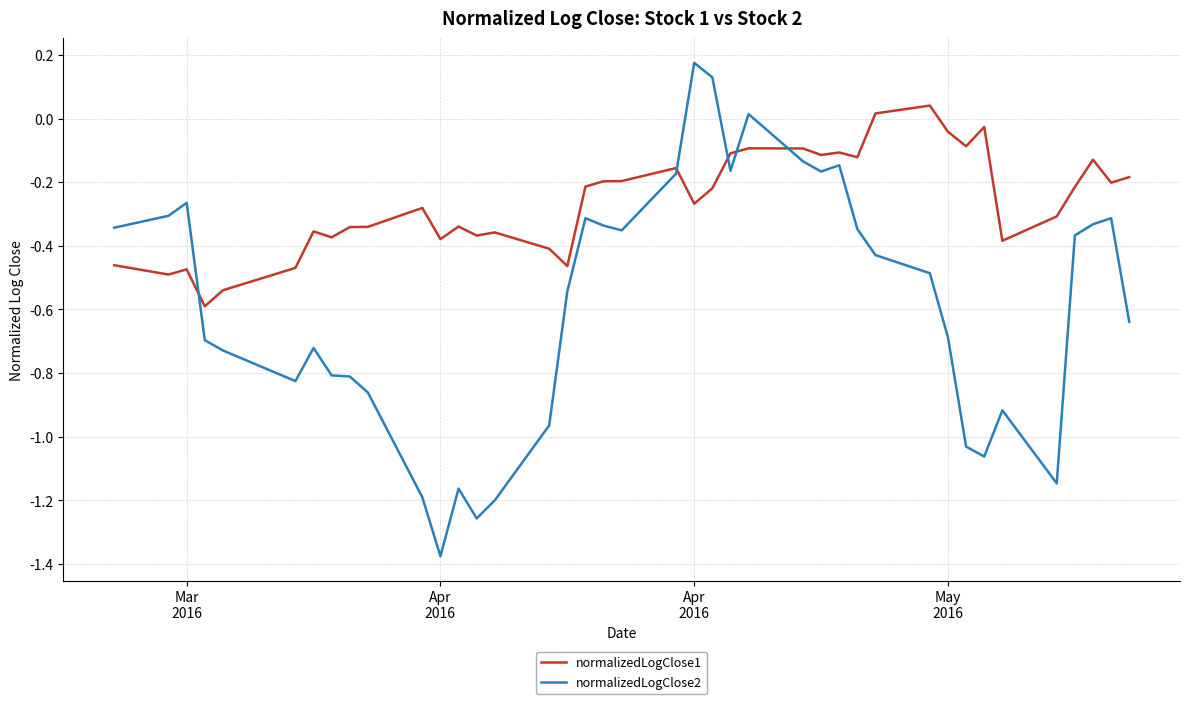

How many times do normalizedLogClose2 and normalizedLogClose1 cross each other?

5